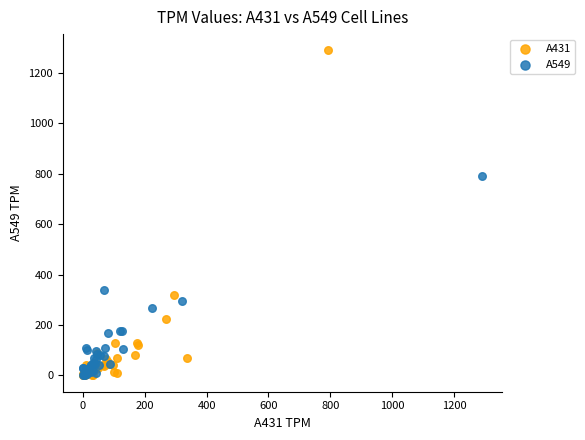

Which series contains the highest Y value?

A431